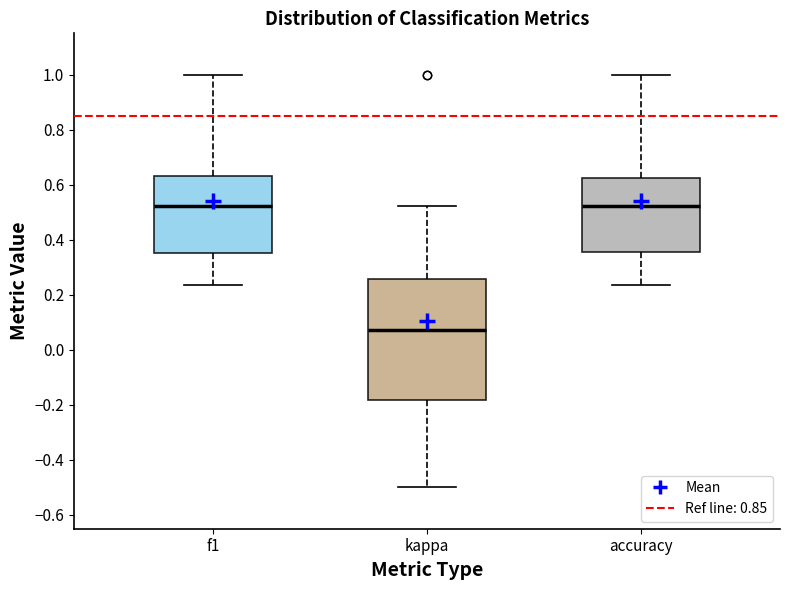

Reading left to right, transcribe this box plot: for each box, give where its median line is, the range the box spans, and where its two whiskers end, as read against the y-axis. The values are not printed on the chart, so give them approximately, as read against the axis.

f1: median 0.52, box 0.36 to 0.64, whiskers 0.24 to 1.00
kappa: median 0.08, box -0.18 to 0.26, whiskers -0.50 to 0.52
accuracy: median 0.52, box 0.36 to 0.62, whiskers 0.24 to 1.00